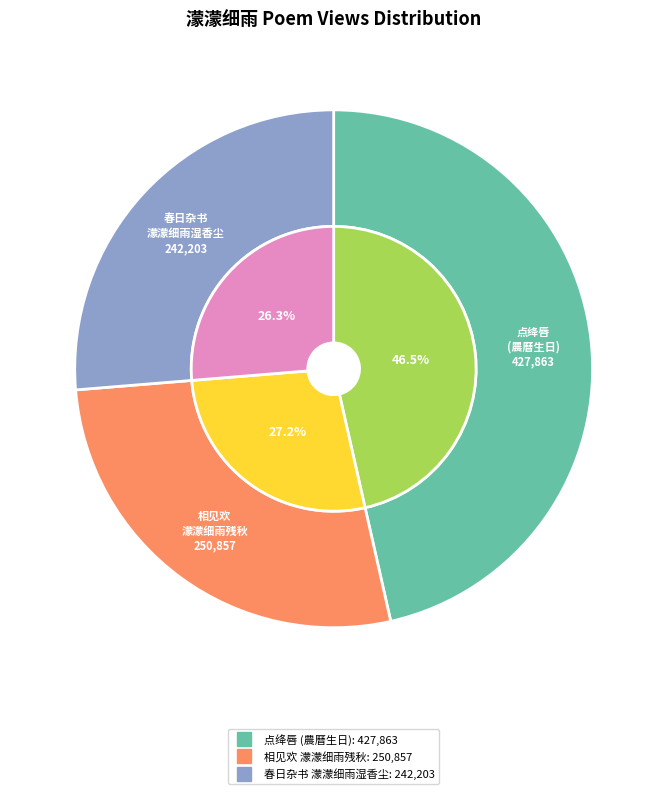

Does any single category account for the majority?

No